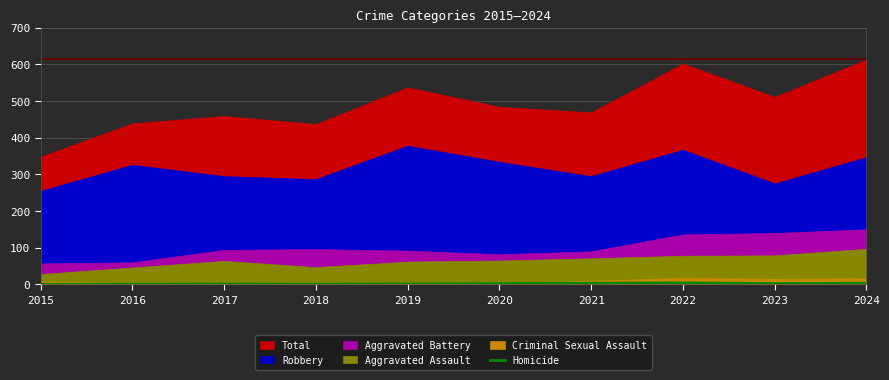

Between 2016 and 2018, which is larger?

2016